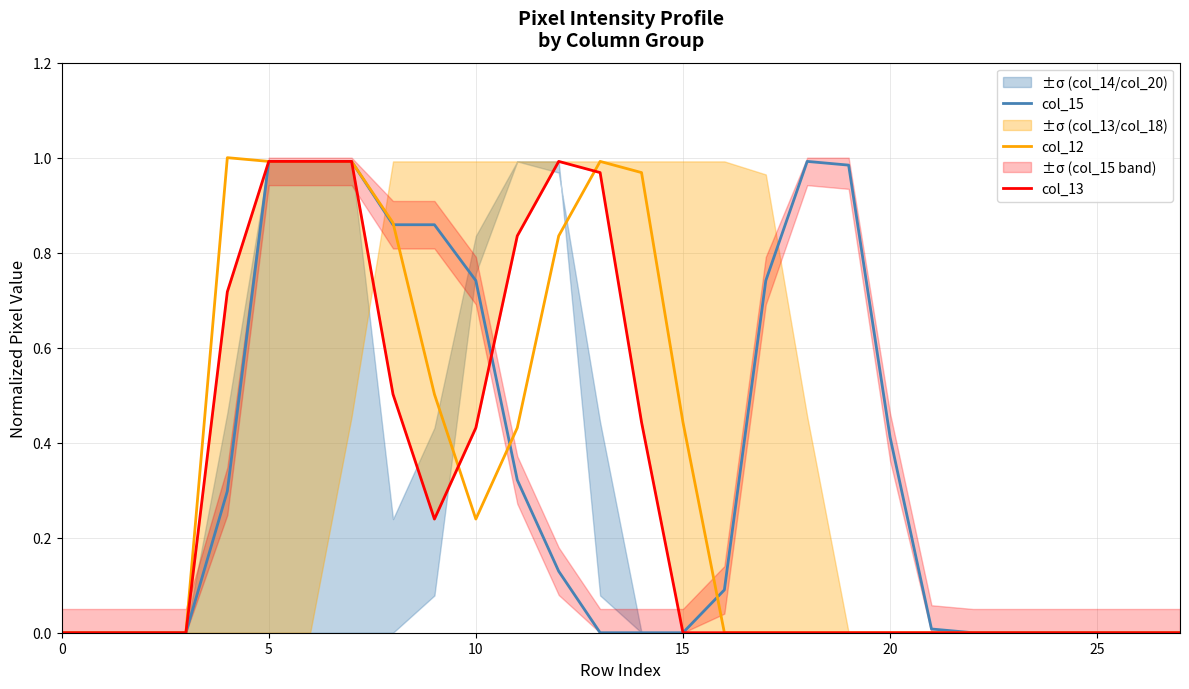

What is the maximum value shown in the chart?

1.0